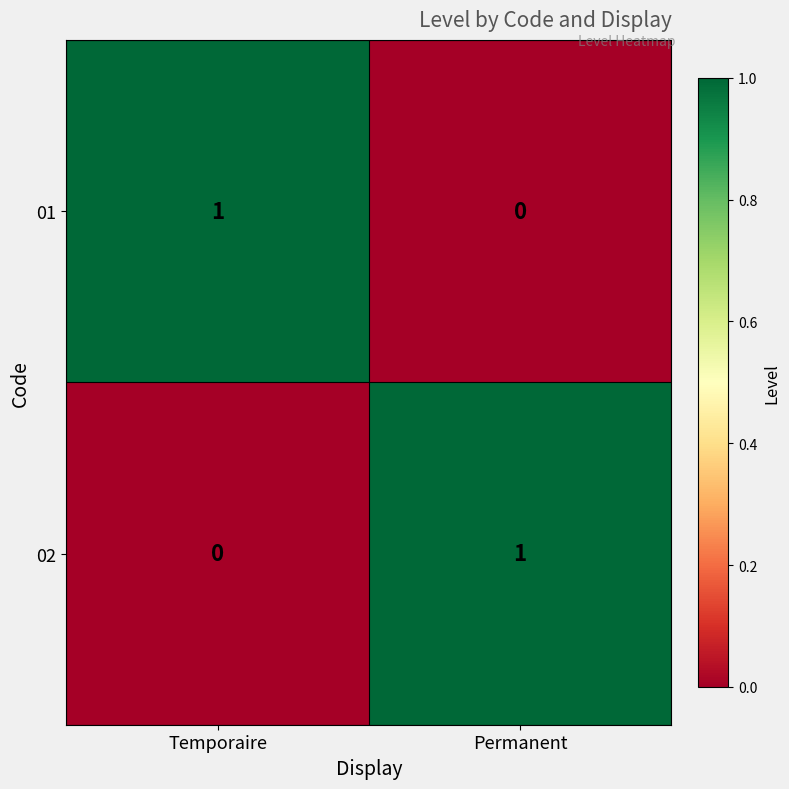

At Temporaire, list the series in order from largest to smallest.

01, 02